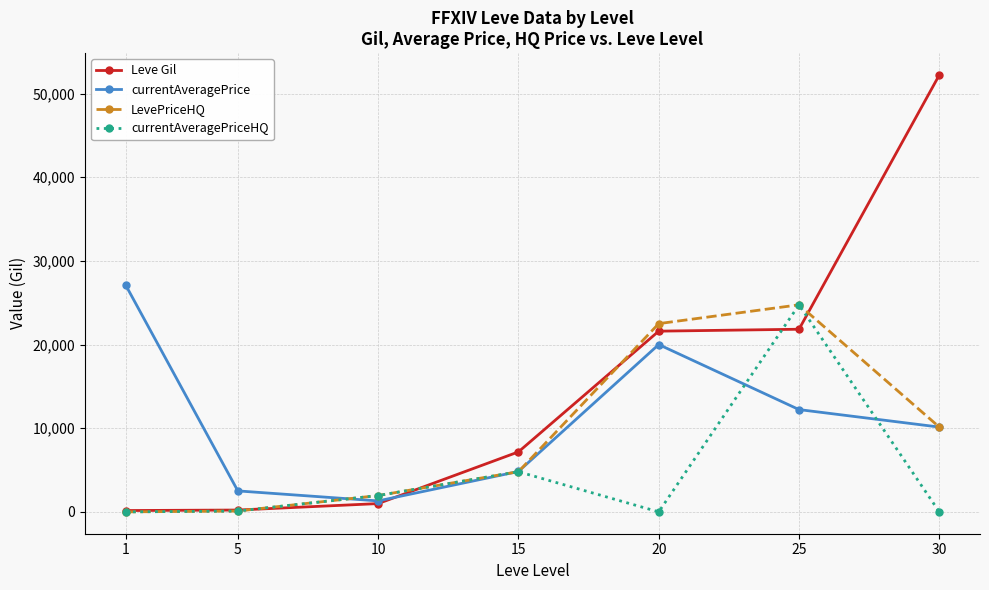

Between 1 and 30, which series saw the biggest shift?

Leve Gil